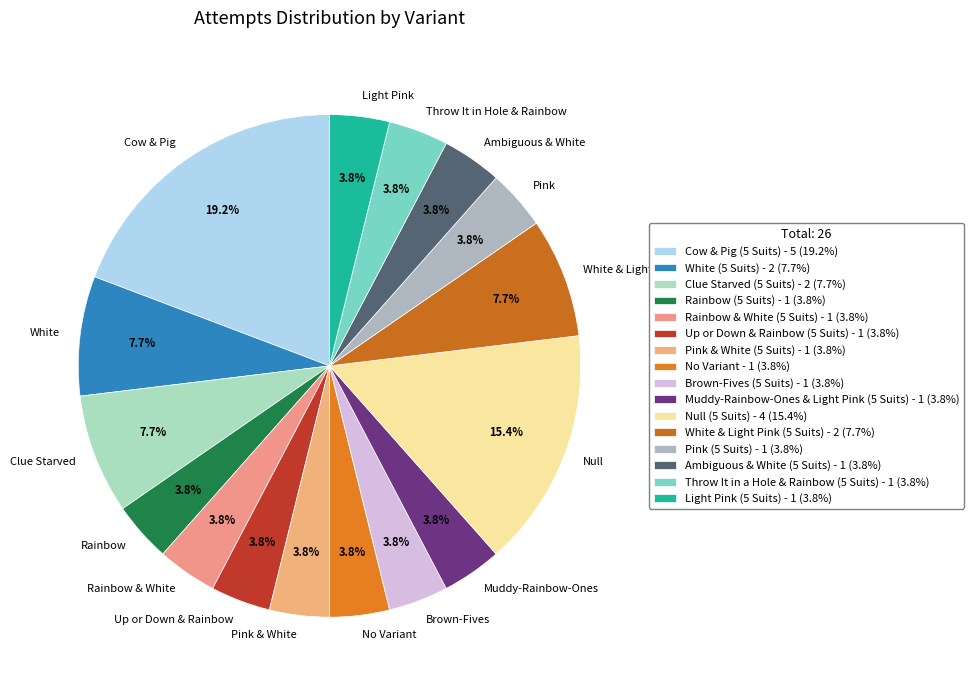

What percentage is the White & Light Pink (5 Suits) slice, to the nearest percent?

8%